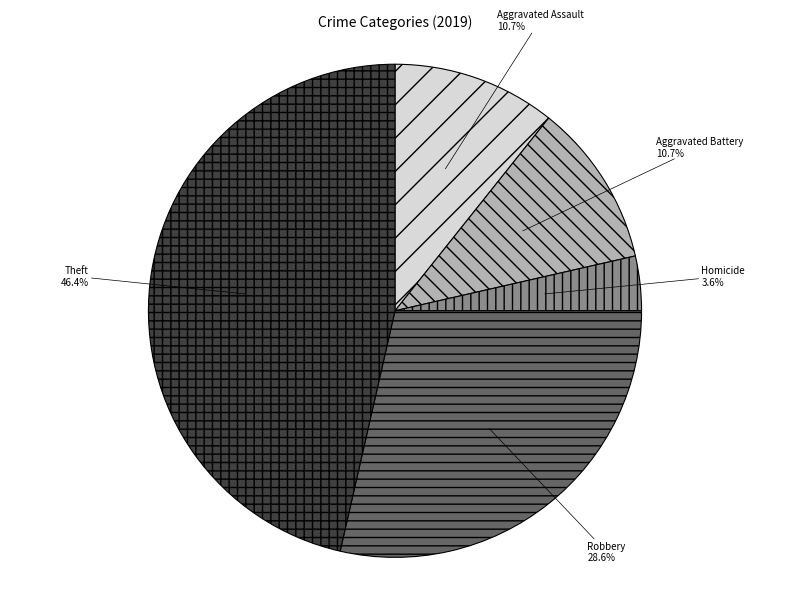

What is the largest slice in the pie chart?

Theft